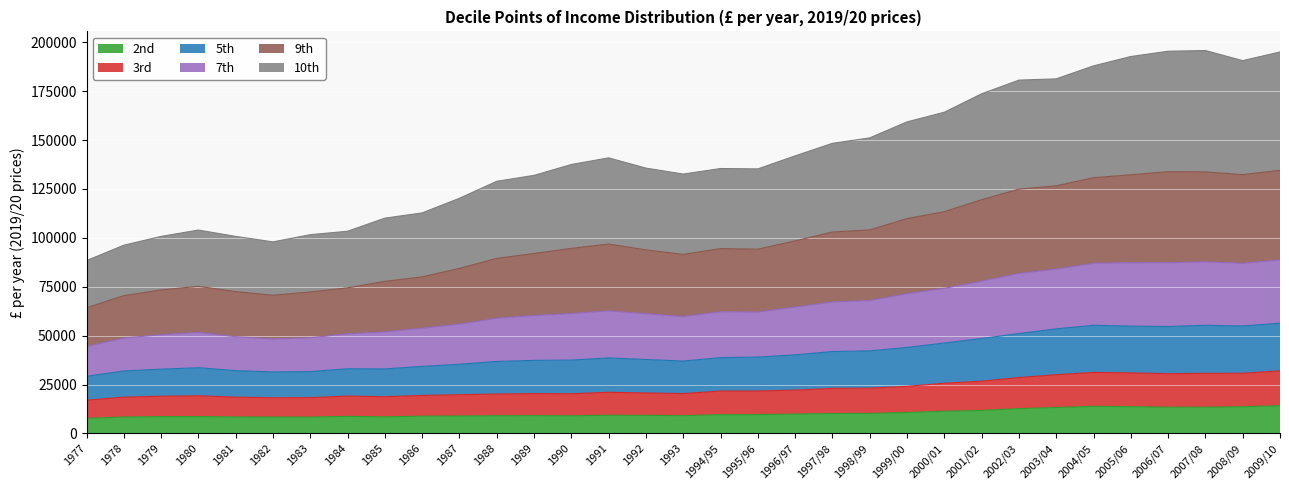

What is the total value across all series at 1993?

132606